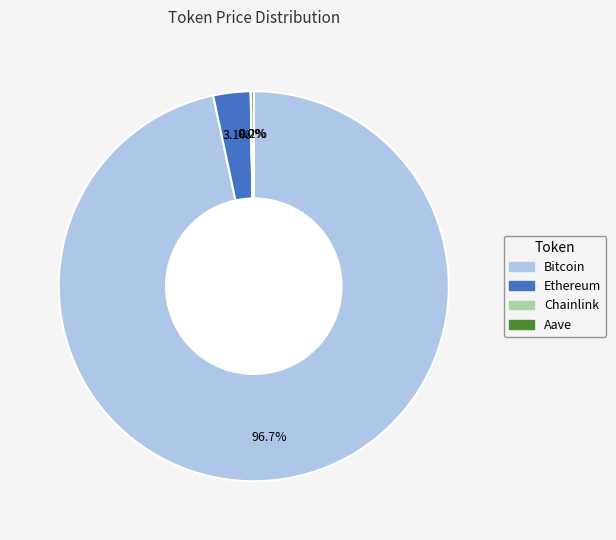

Which slice represents more than half of the pie?

Bitcoin